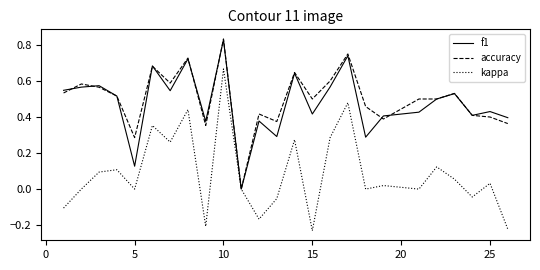

Which series has the largest range (max minus min)?

kappa